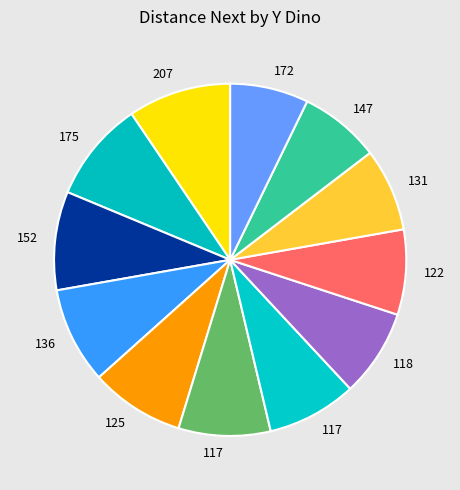

How many segments does this pie chart have?

12